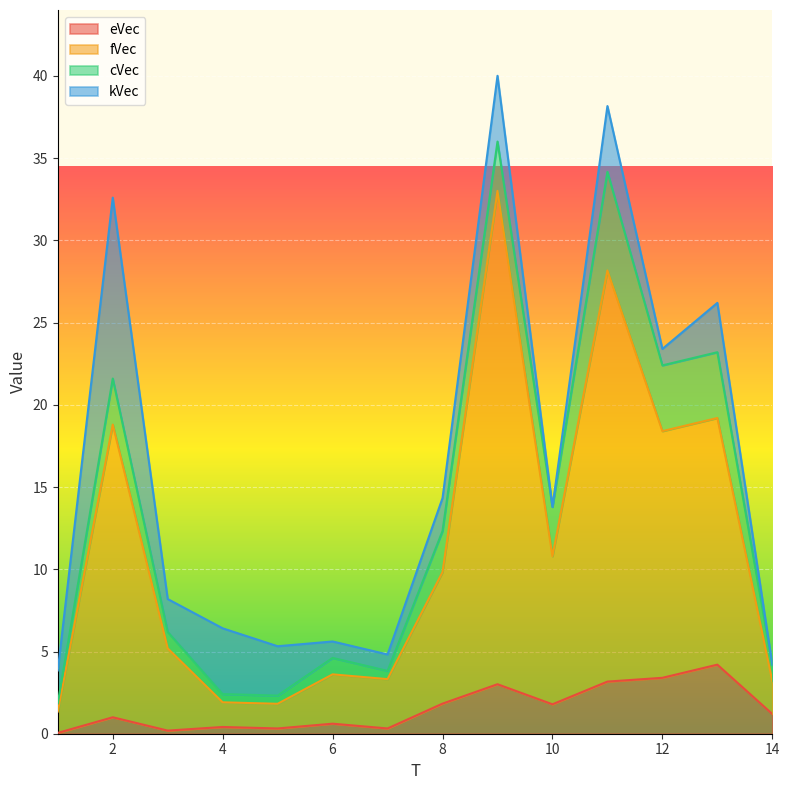

Does the chart display data point markers on the line(s)?

No